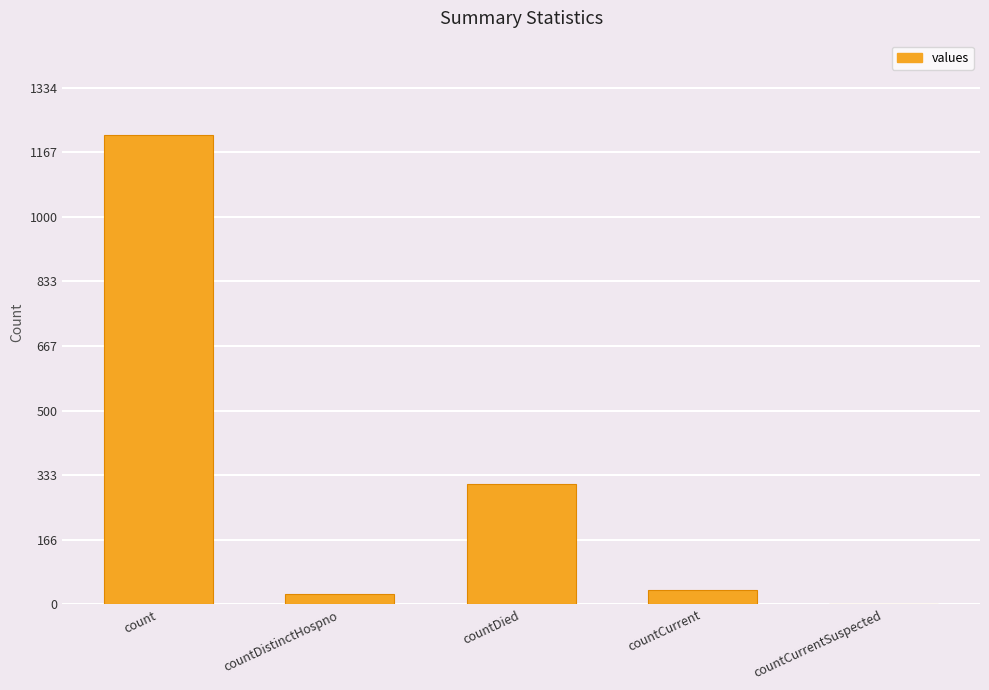

How many distinct data groups are displayed?

1